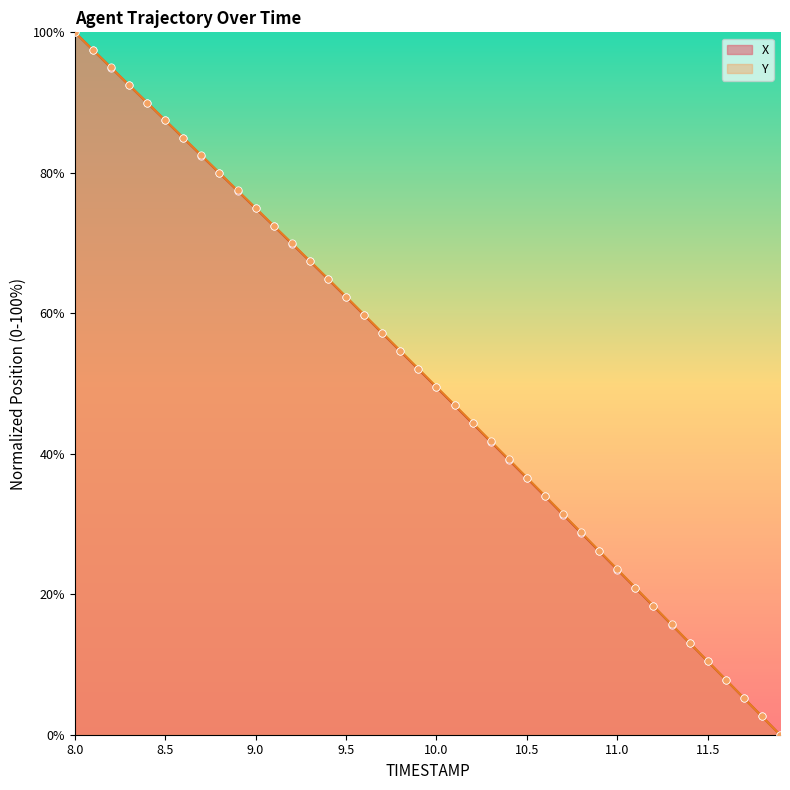

What is the total value across all series at 9.0?

149.9